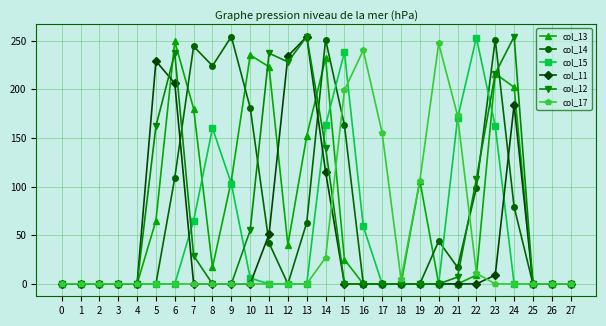

The col_11 series shows -170 at 17. True or false?

False